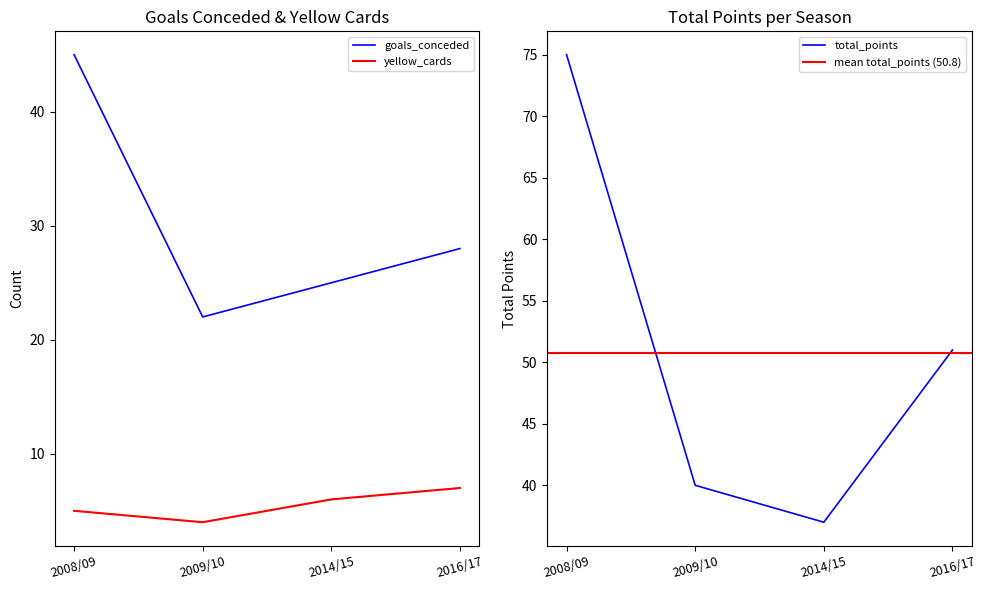

Which category has the highest value in the goals_conceded series?

2008/09